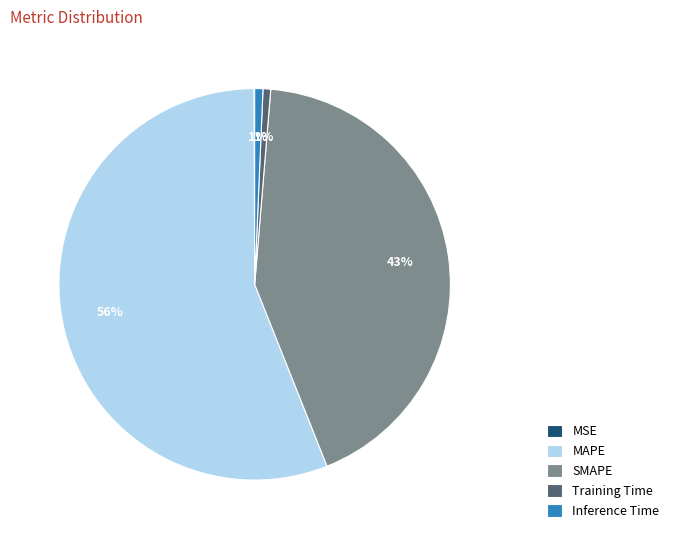

Which has a higher value, Inference Time or MAPE?

MAPE